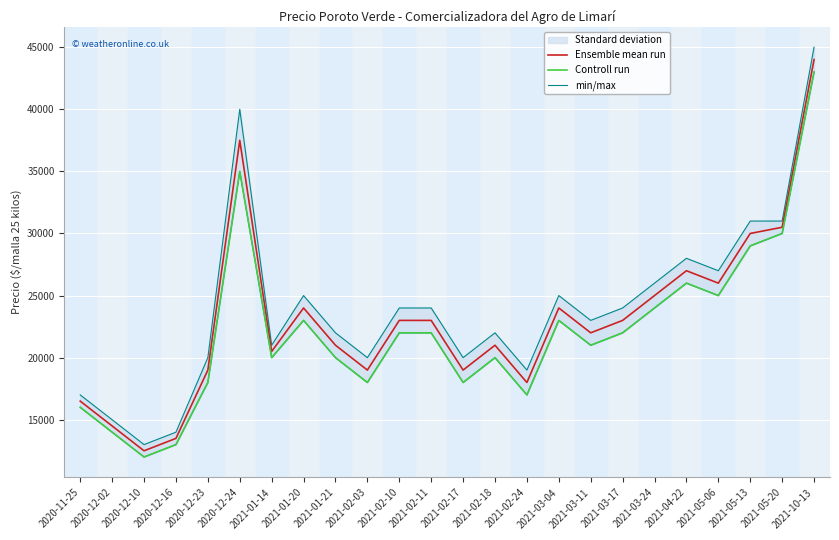

Reading right to left, extract all data points from this chart.

Ensemble mean run: 2021-10-13=44000	2021-05-20=30500	2021-05-13=30000	2021-05-06=26000	2021-04-22=27000	2021-03-24=25000	2021-03-17=23000	2021-03-11=22000	2021-03-04=24000	2021-02-24=18000	2021-02-18=21000	2021-02-17=19000	2021-02-11=23000	2021-02-10=23000	2021-02-03=19000	2021-01-21=21000	2021-01-20=24000	2021-01-14=20500	2020-12-24=37500	2020-12-23=19000	2020-12-16=13500	2020-12-10=12500	2020-12-02=14500	2020-11-25=16500
Controll run: 2021-10-13=43000	2021-05-20=30000	2021-05-13=29000	2021-05-06=25000	2021-04-22=26000	2021-03-24=24000	2021-03-17=22000	2021-03-11=21000	2021-03-04=23000	2021-02-24=17000	2021-02-18=20000	2021-02-17=18000	2021-02-11=22000	2021-02-10=22000	2021-02-03=18000	2021-01-21=20000	2021-01-20=23000	2021-01-14=20000	2020-12-24=35000	2020-12-23=18000	2020-12-16=13000	2020-12-10=12000	2020-12-02=14000	2020-11-25=16000
min/max: 2021-10-13=45000	2021-05-20=31000	2021-05-13=31000	2021-05-06=27000	2021-04-22=28000	2021-03-24=26000	2021-03-17=24000	2021-03-11=23000	2021-03-04=25000	2021-02-24=19000	2021-02-18=22000	2021-02-17=20000	2021-02-11=24000	2021-02-10=24000	2021-02-03=20000	2021-01-21=22000	2021-01-20=25000	2021-01-14=21000	2020-12-24=40000	2020-12-23=20000	2020-12-16=14000	2020-12-10=13000	2020-12-02=15000	2020-11-25=17000